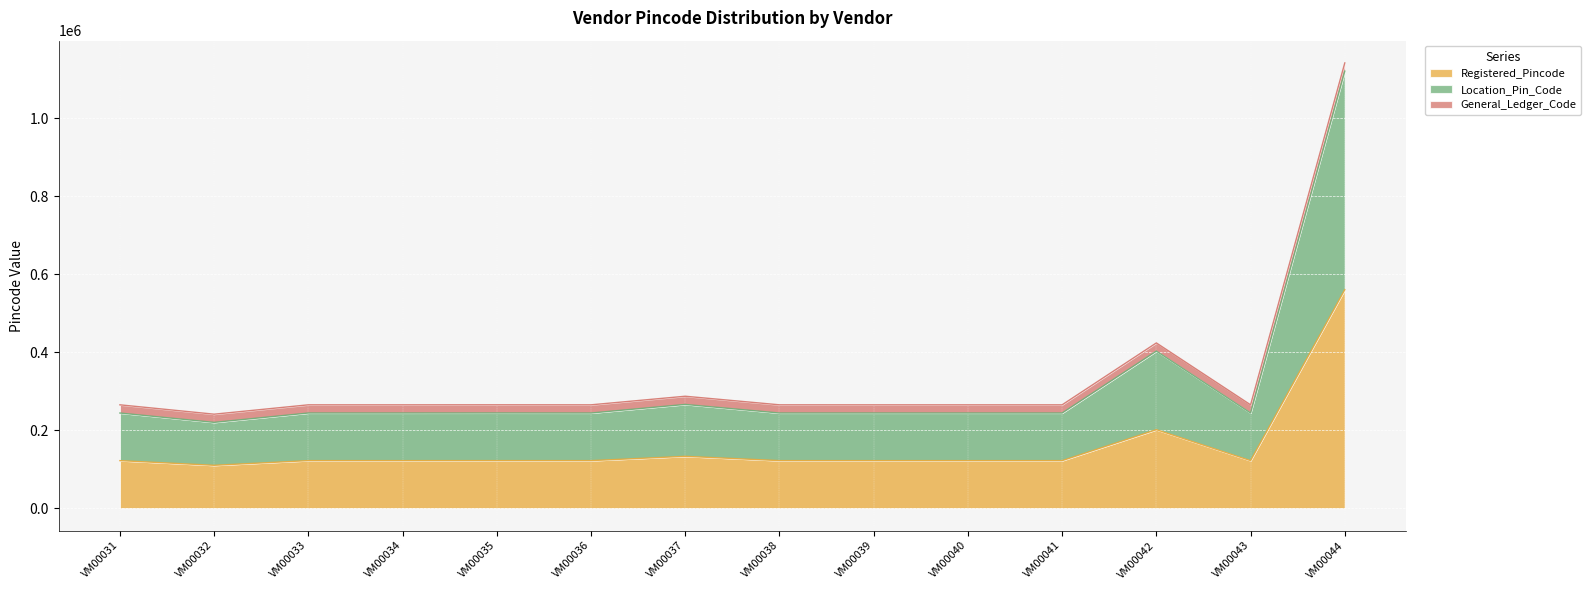

At which category does the chart reach its peak across all series?

VM00044